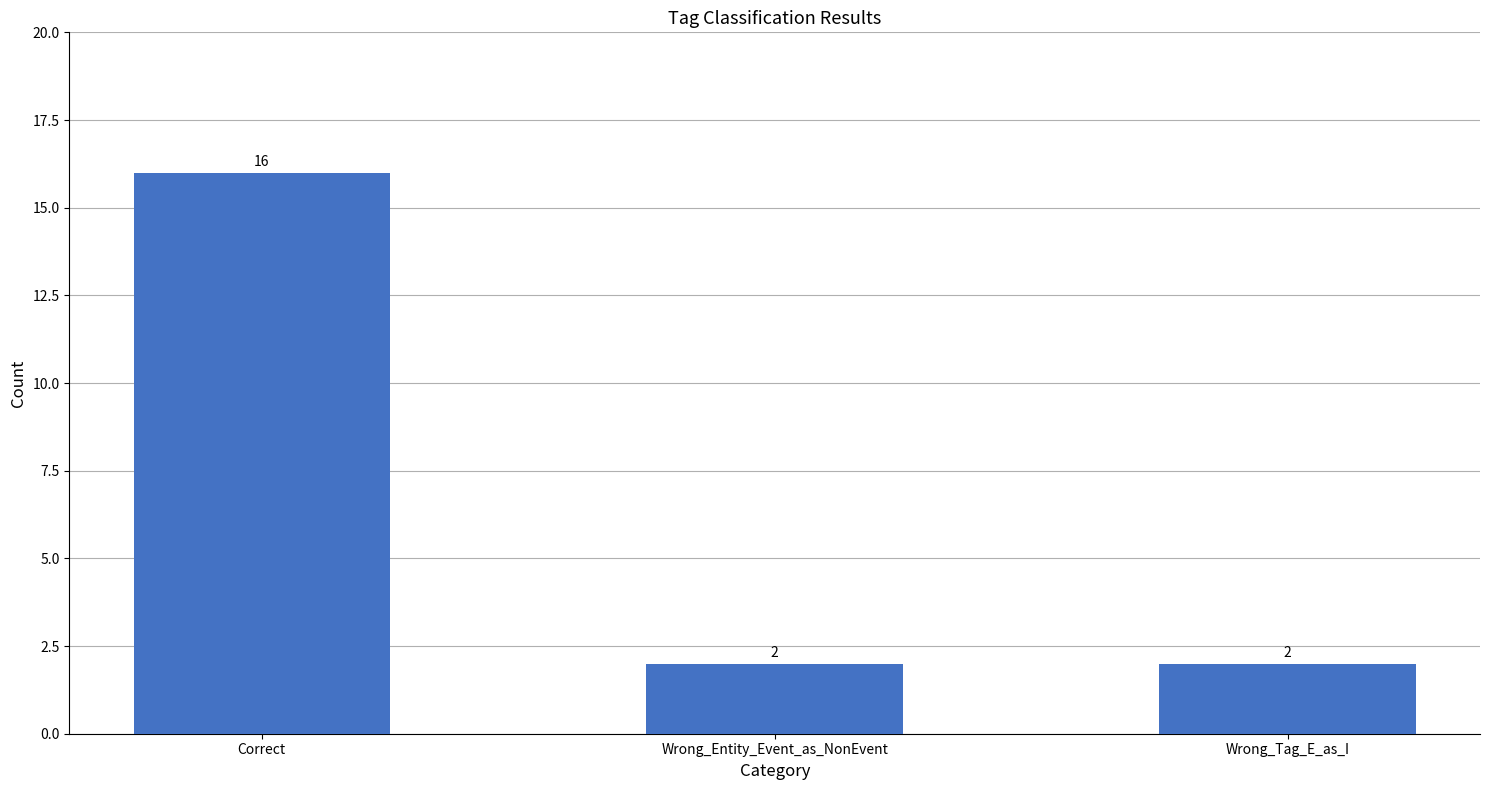

True or false: the data shows 2 at Wrong_Entity_Event_as_NonEvent.

True